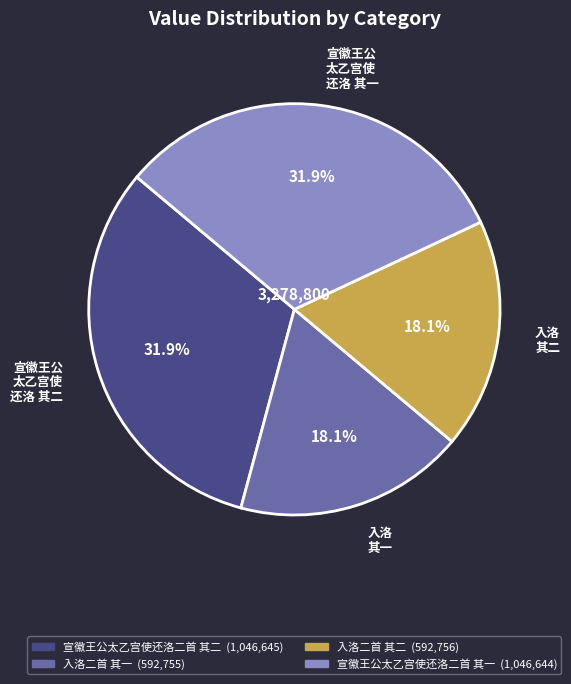

What portion of the pie excludes 宣徽王公 太乙宫使 还洛 其一?

68.1%